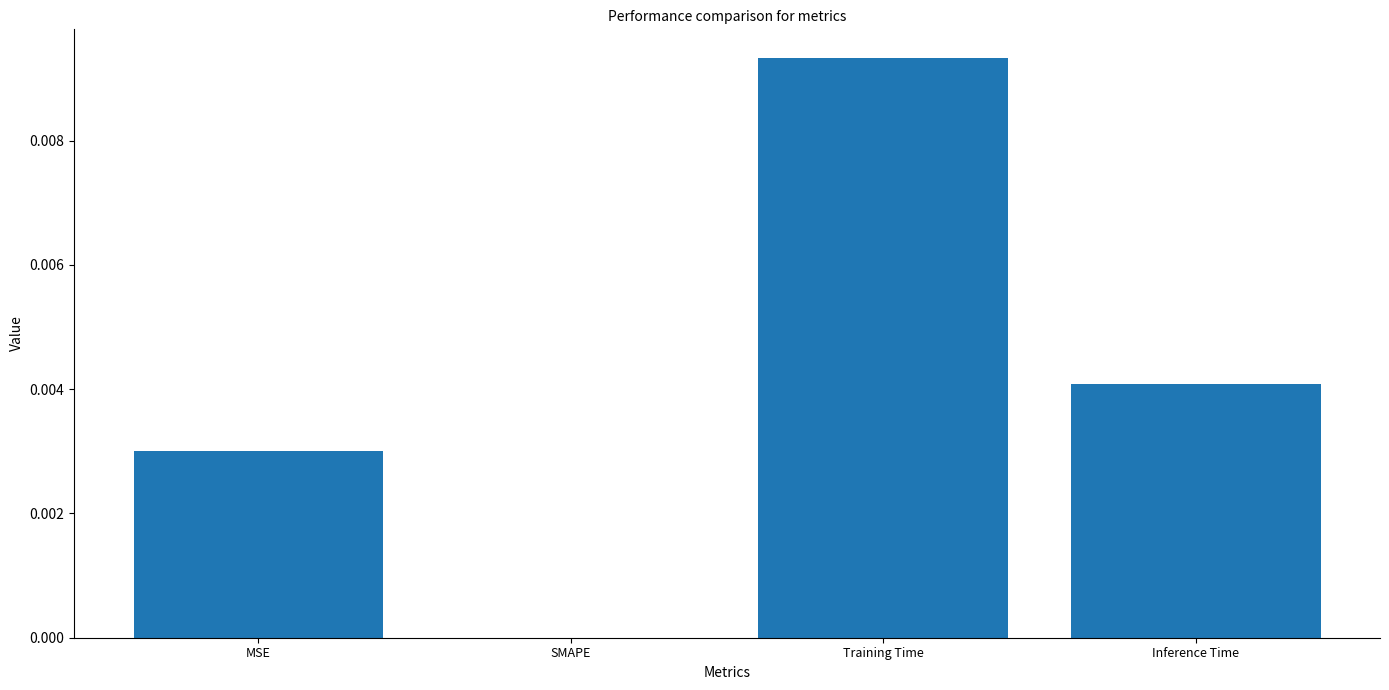

The value at Training Time is 0.0. True or false?

True